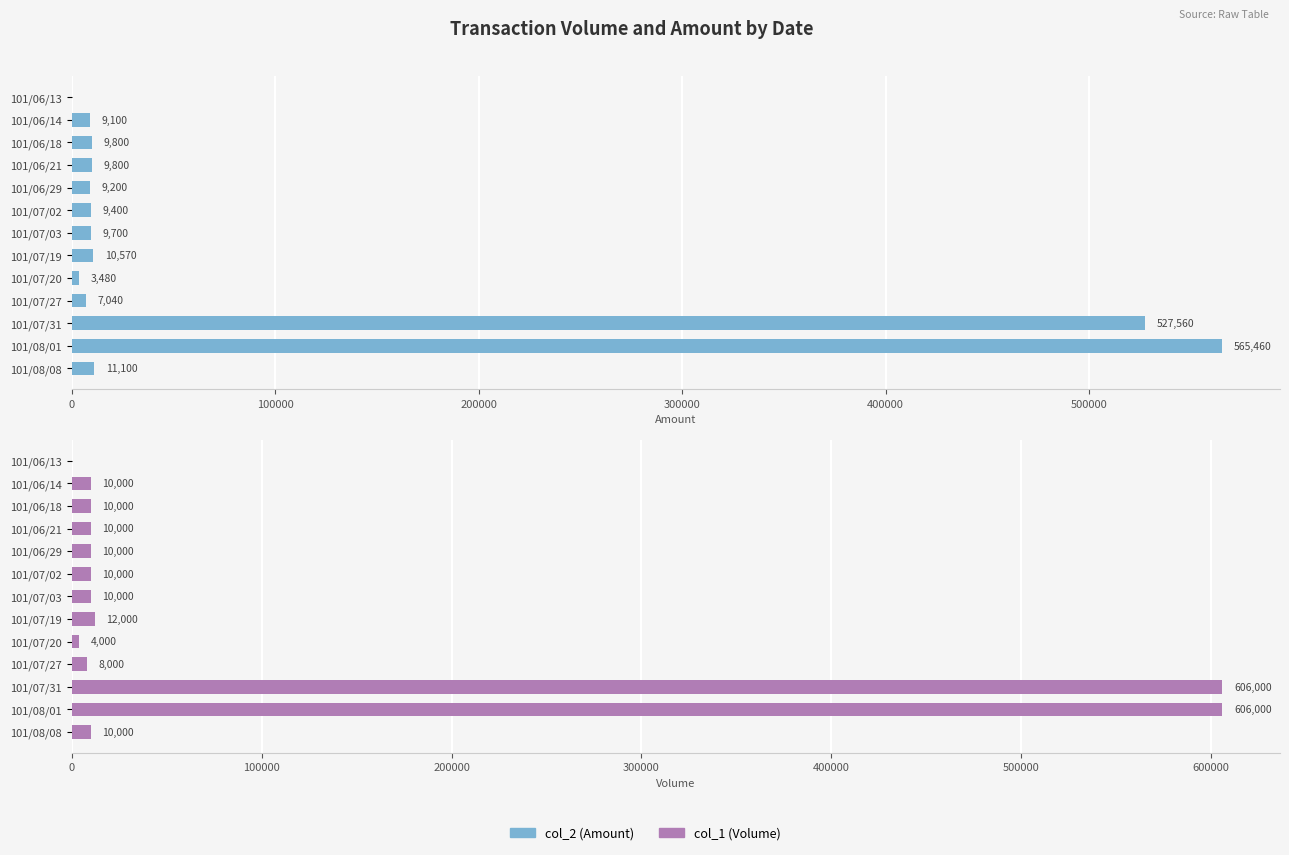

Is it true that col_1 (Volume) equals 2474 at 101/06/18?

False